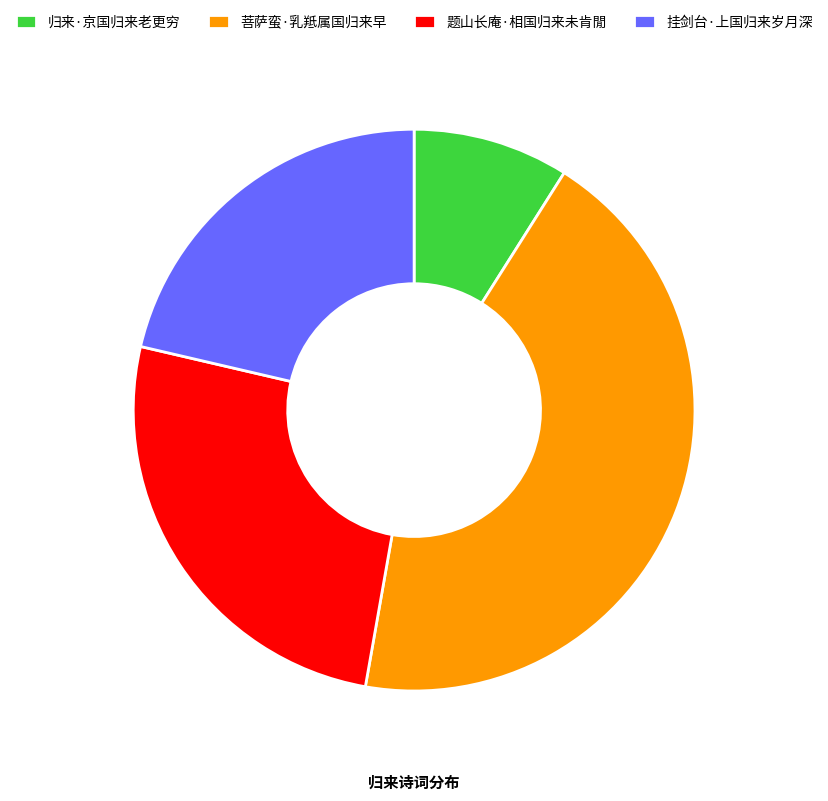

Is 挂剑台·上国归来岁月深 the majority of the pie?

No